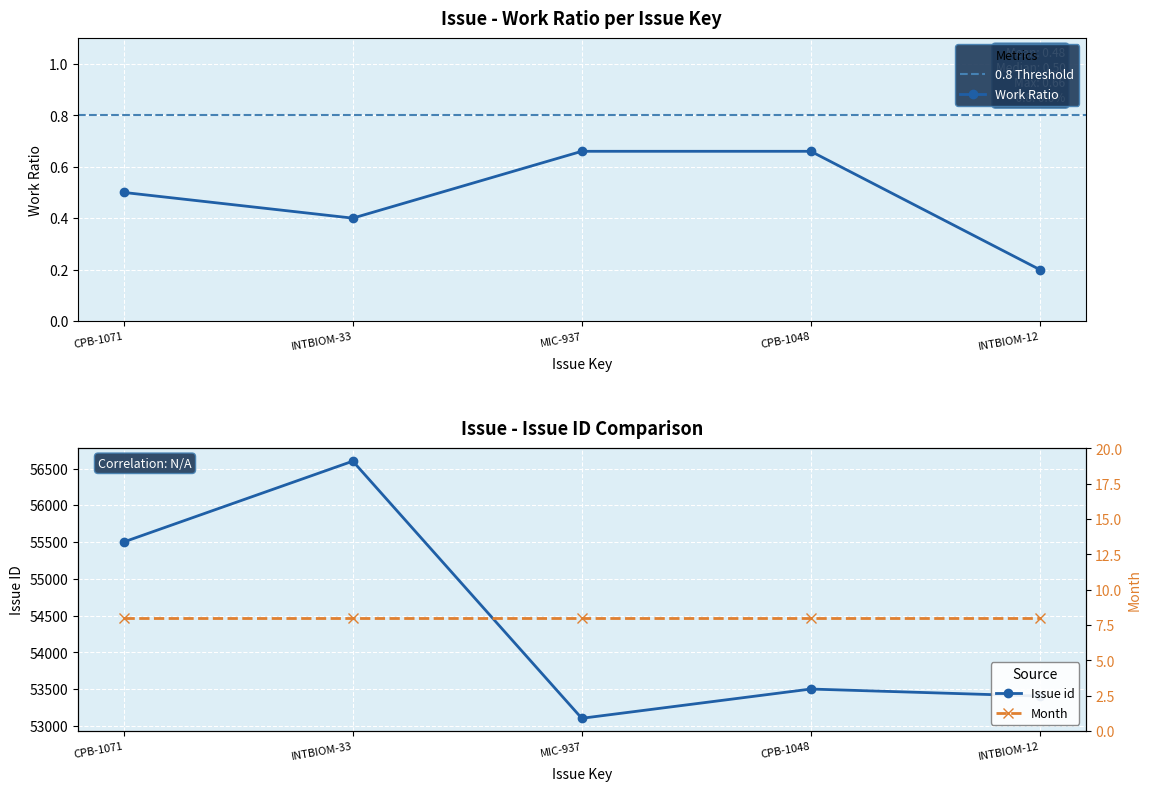

Reading left to right, transcribe all the data shown in this chart.

Work Ratio: CPB-1071=0.5	INTBIOM-33=0.4	MIC-937=0.7	CPB-1048=0.7	INTBIOM-12=0.2
Issue id: CPB-1071=55501.0	INTBIOM-33=56600.0	MIC-937=53102.0	CPB-1048=53500.0	INTBIOM-12=53404.0